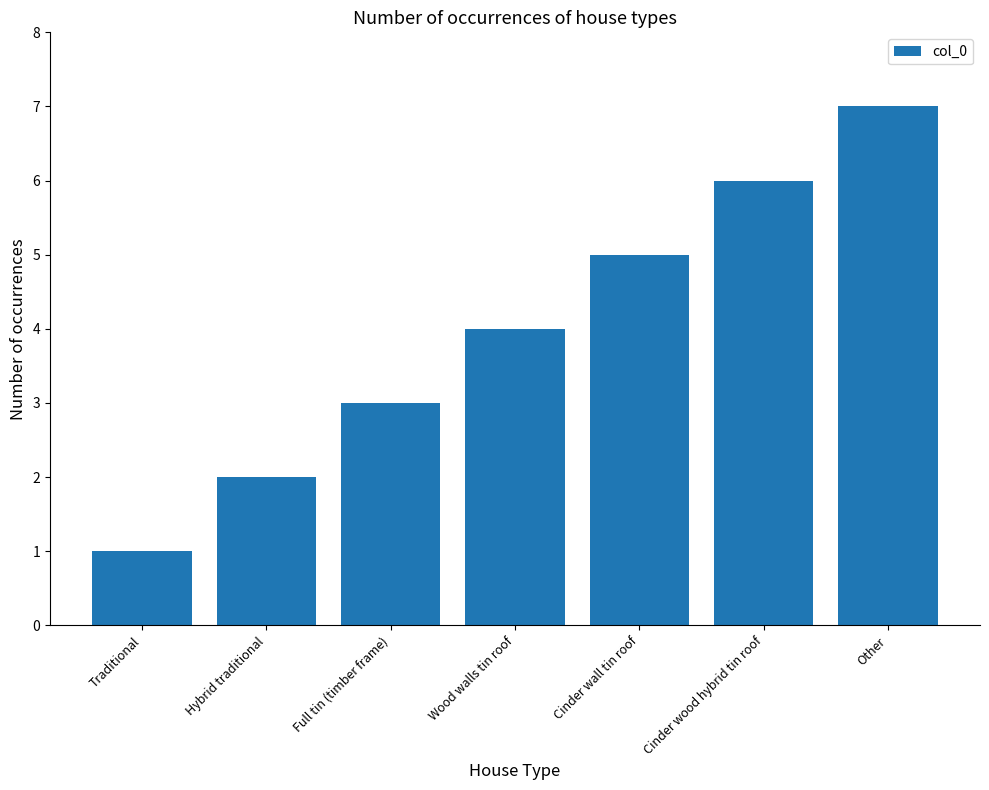

Are the bars grouped side by side (vs. stacked)?

No